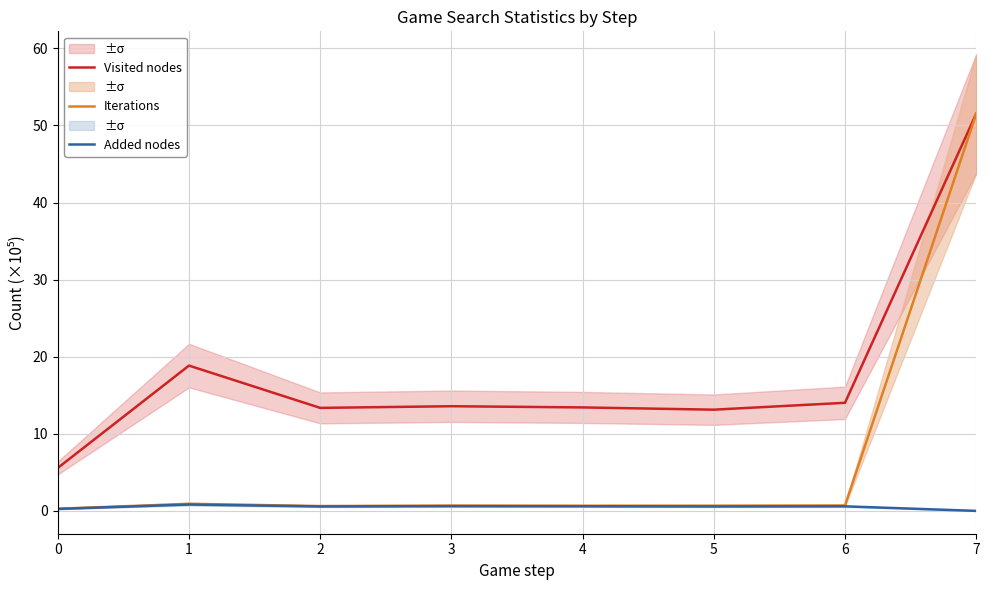

True or false: Iterations and Added nodes intersect in this chart.

False